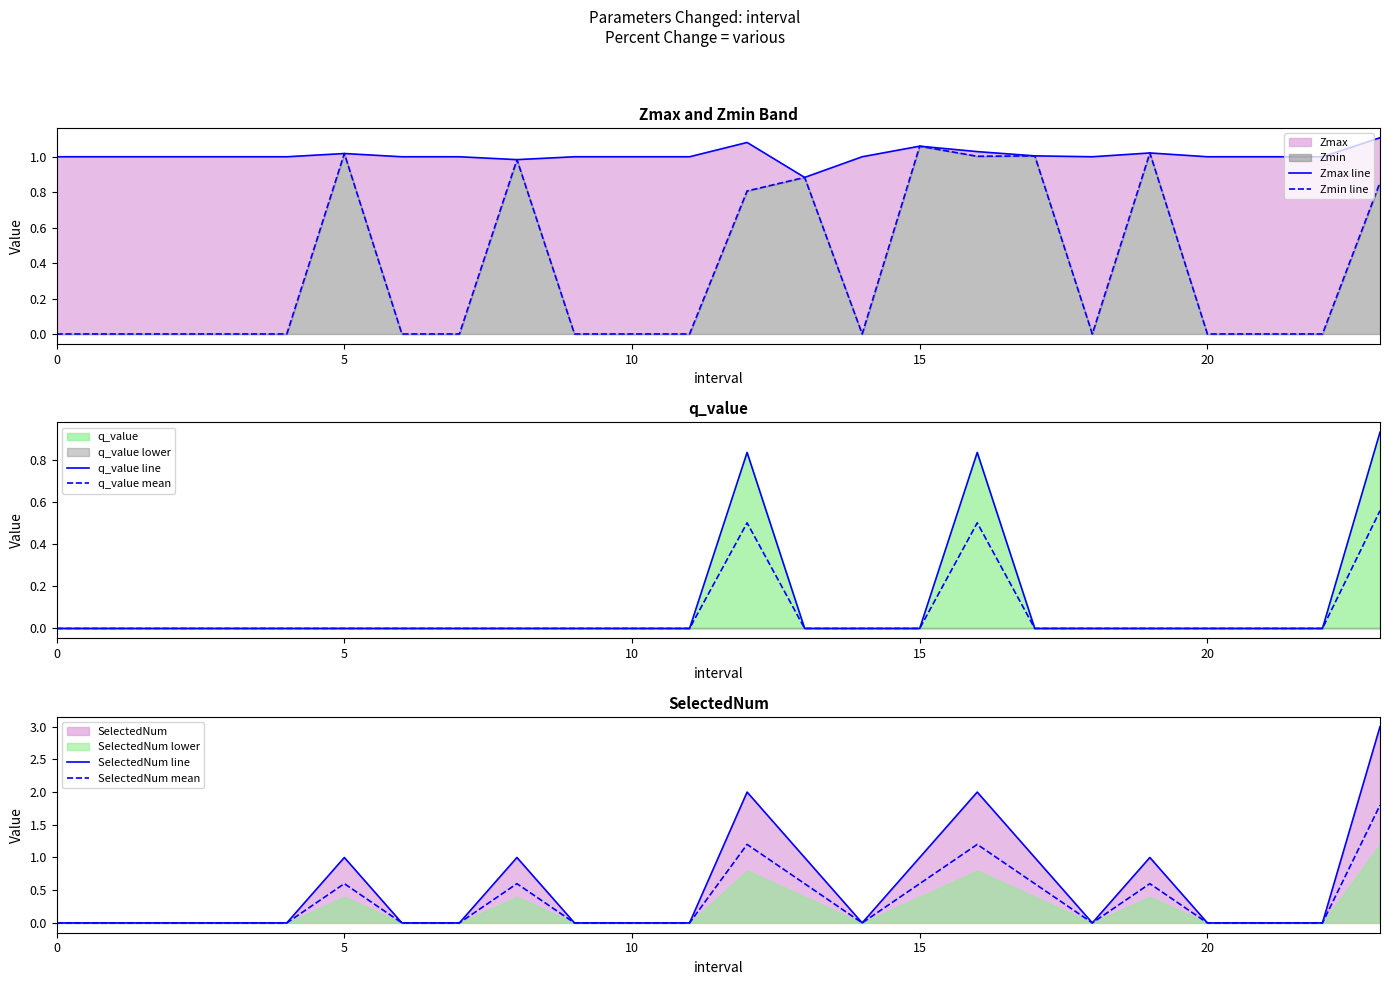

True or false: q_value mean has a value of -0.3 at 5.

False